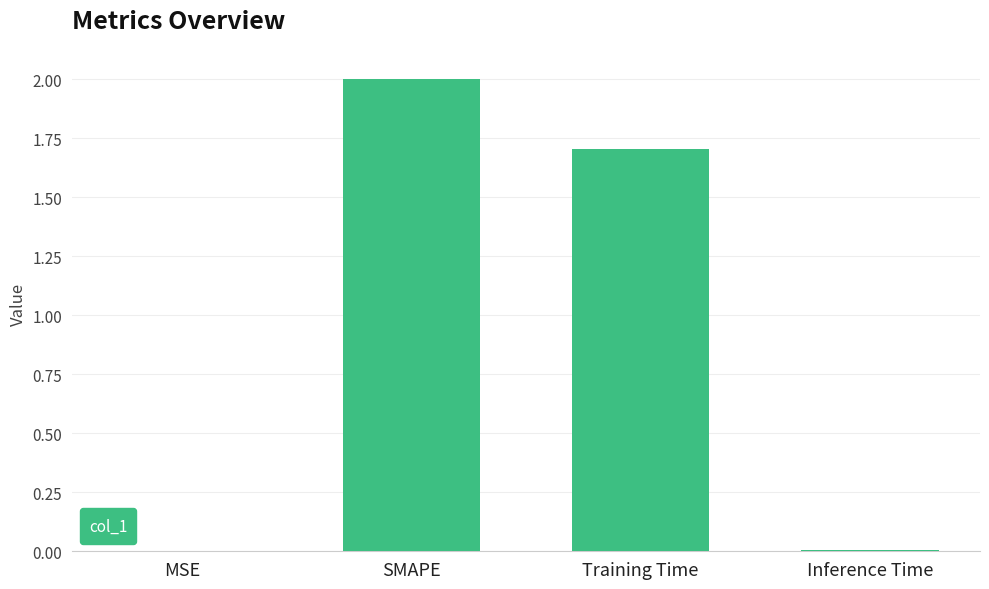

What is the sum of all values?

3.7